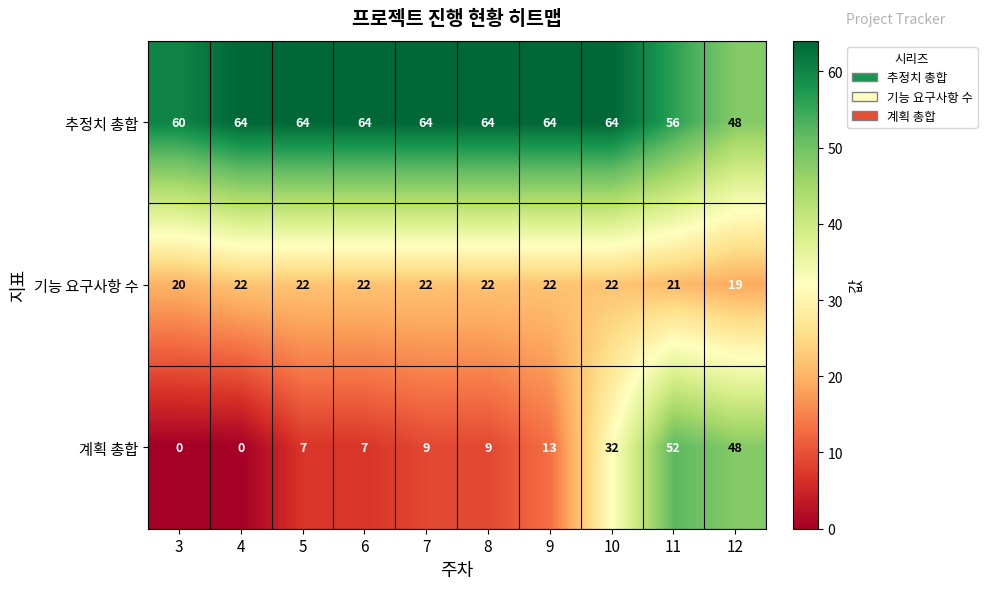

Which series has the largest total across all categories?

추정치 총합